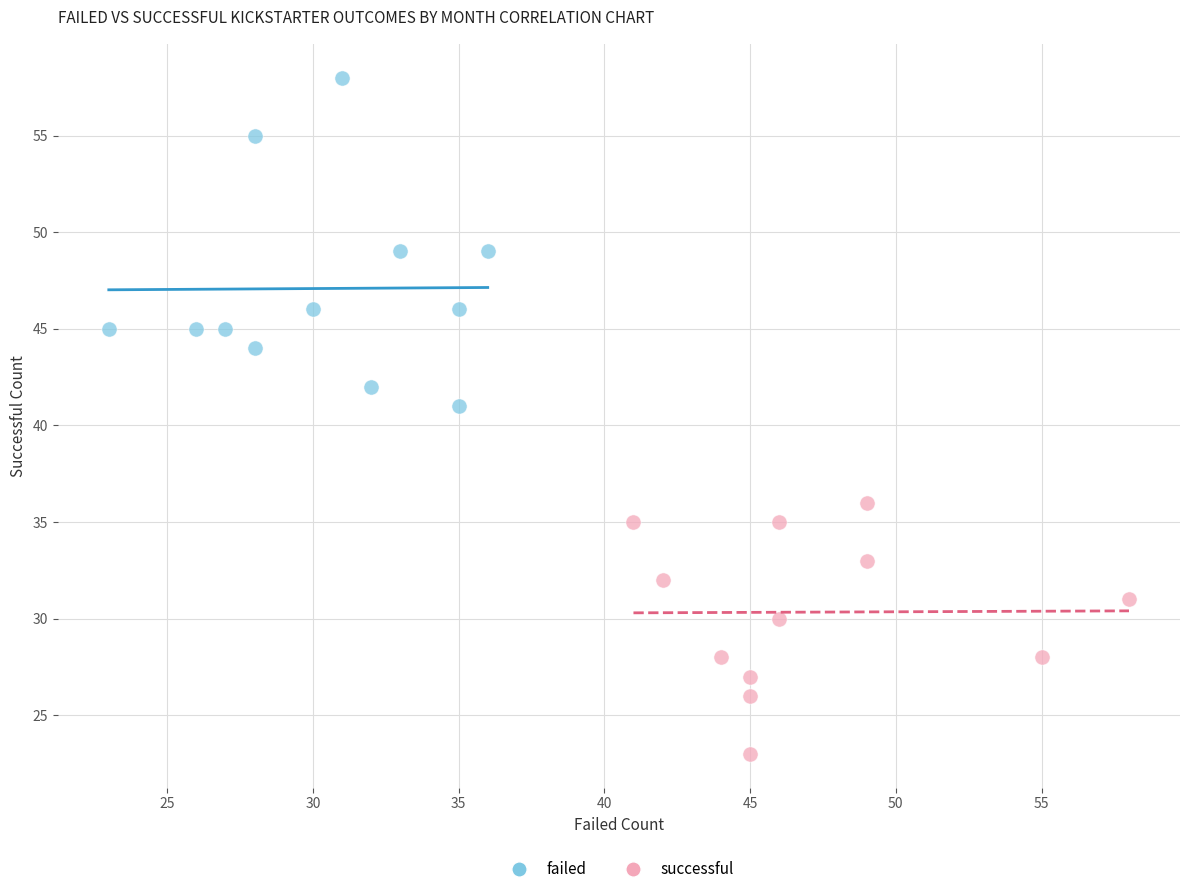

Which series reaches the maximum Y coordinate?

failed